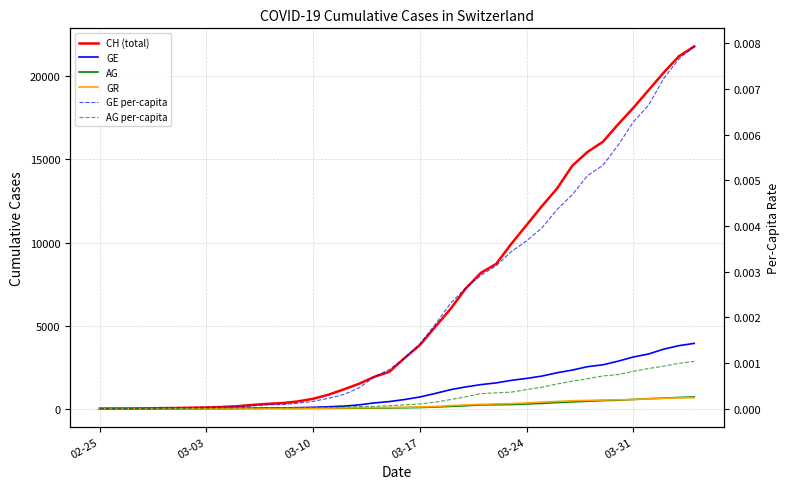

What is the value of the CH (total) point at the 39th from the left?

21217.0